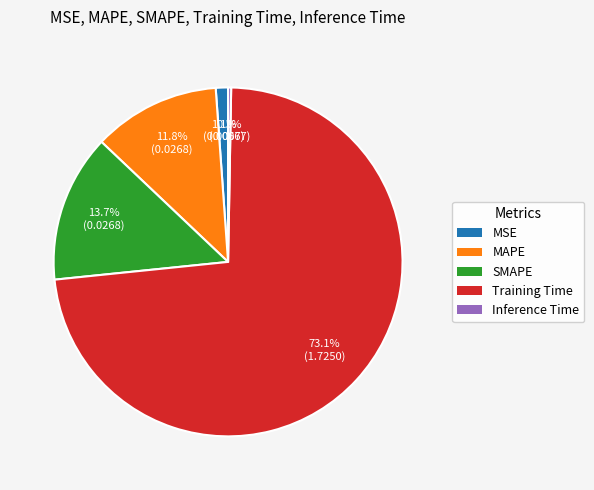

To the nearest percent, what is the difference between the MAPE and MSE slice percentages?

11%